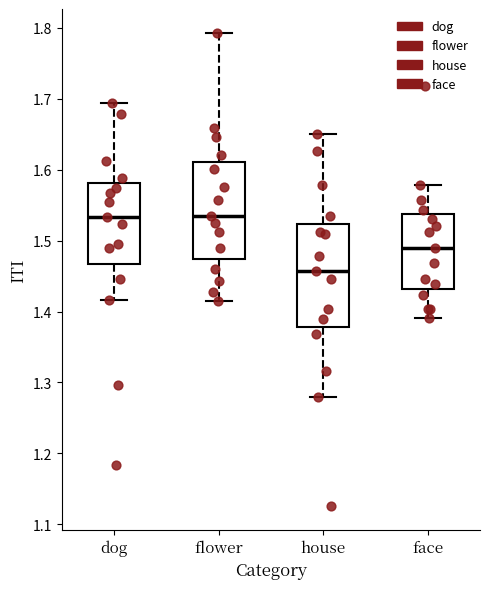

Where is the upper edge of the box for dog on the y-axis? The values are not printed on the chart, so give them approximately, as read against the axis.

1.58